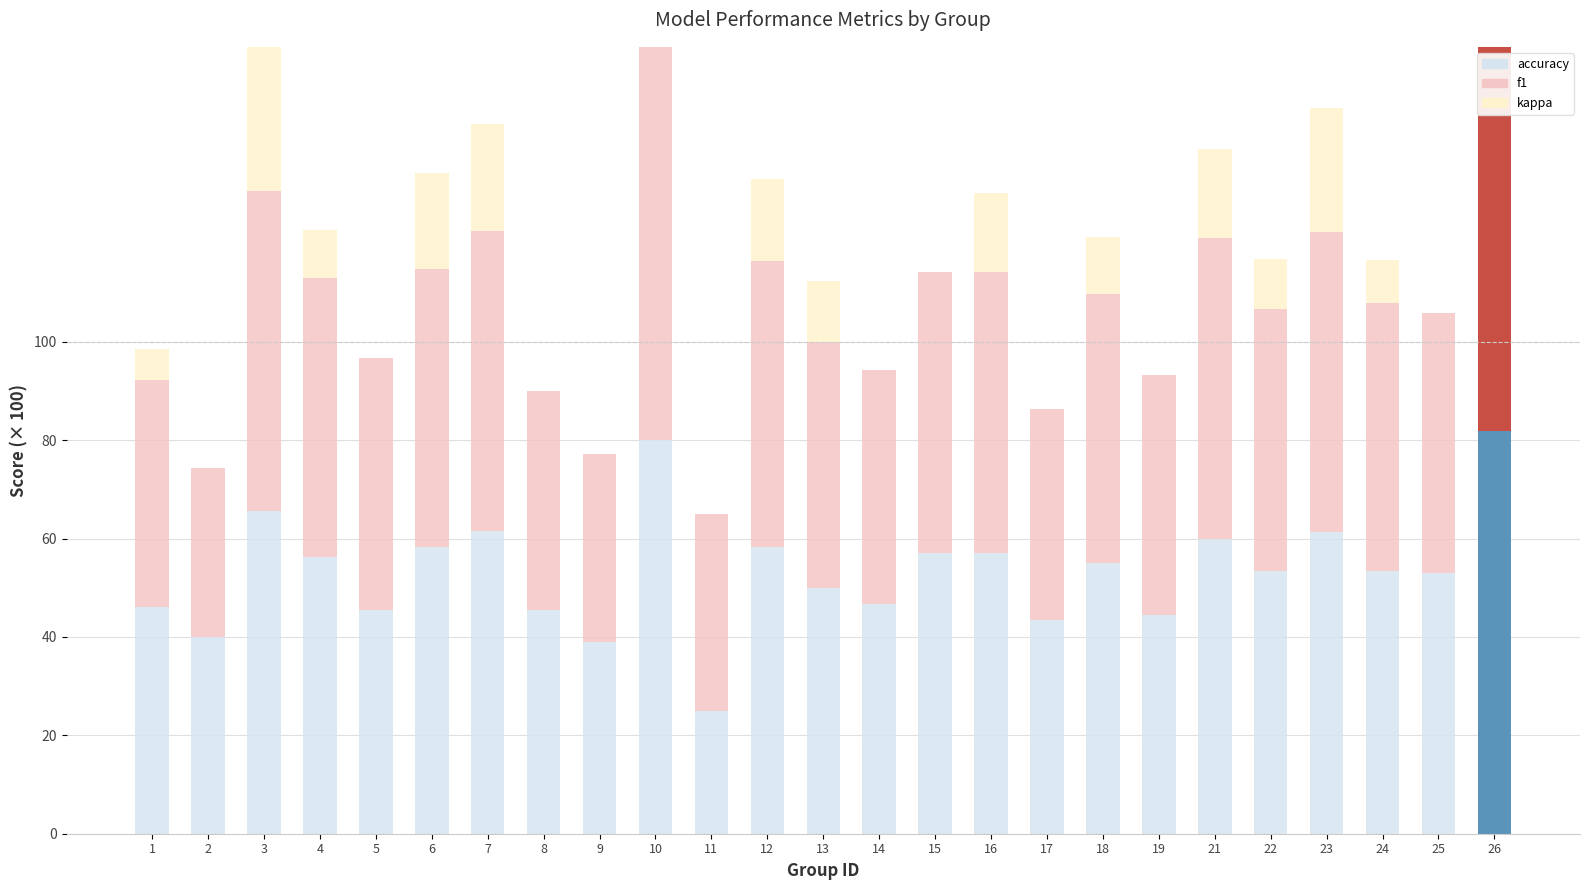

Does the chart contain stacked bars?

No